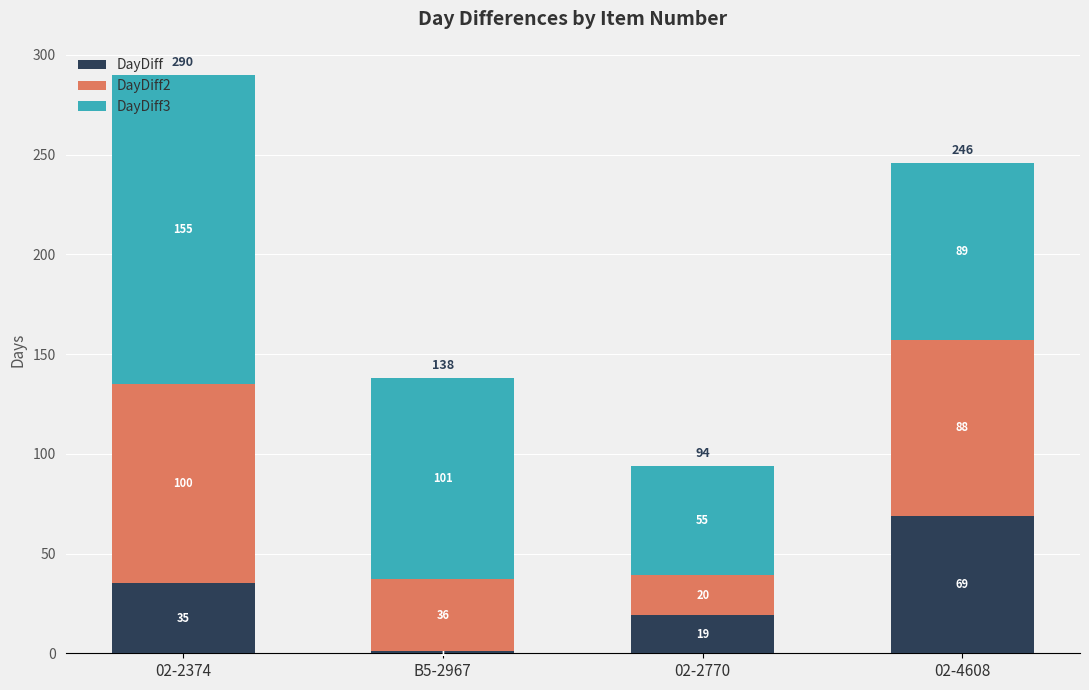

What is the highest value of the DayDiff series?

69